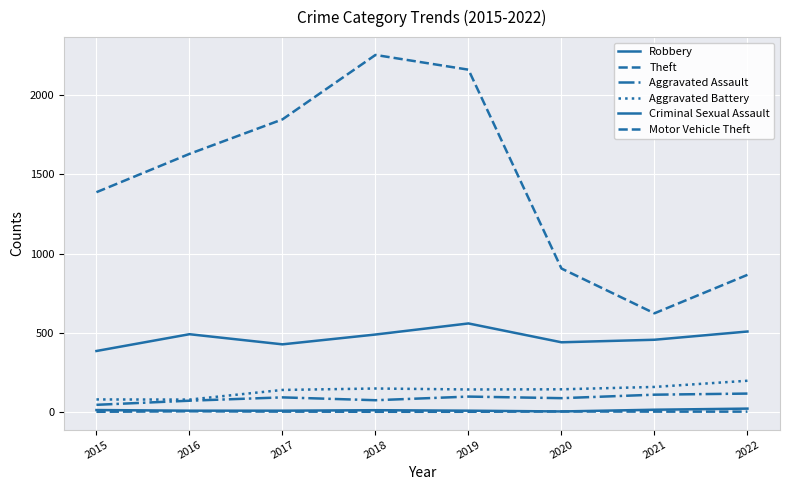

The value of Criminal Sexual Assault at 2016 is 8. True or false?

True